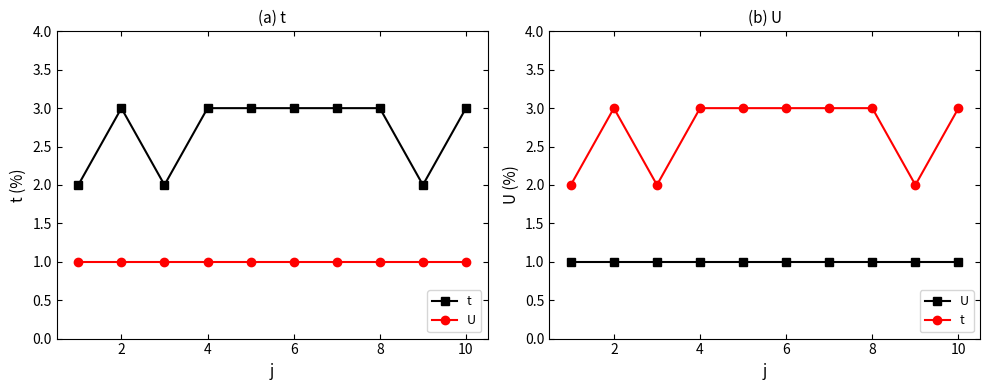

List the series in order of their overall mean, highest first.

t, U